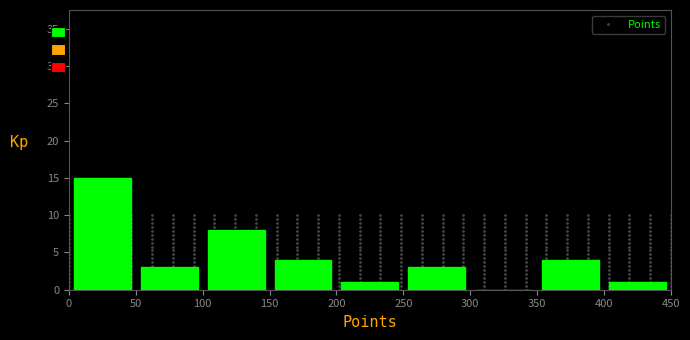

Reading left to right, list every bar in this chart as the range it spans on the x-axis followed by its height. The values are not printed on the chart, so give them approximately, as read against the axis.

0 to 50: 15
50 to 100: 3
100 to 150: 8
150 to 200: 4
200 to 250: 1
250 to 300: 3
300 to 350: 0
350 to 400: 4
400 to 450: 1